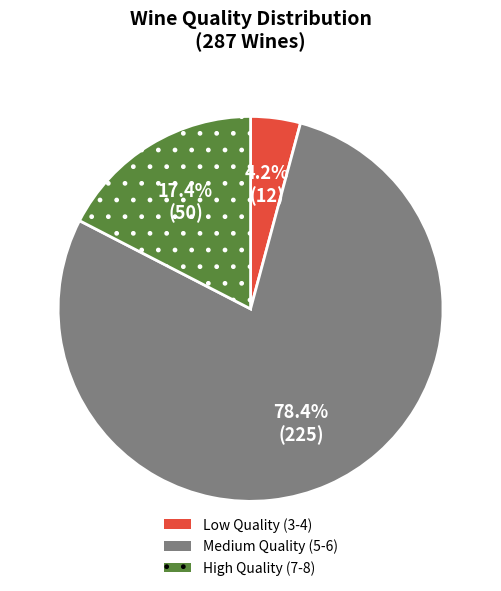

Does any single category account for the majority?

Yes